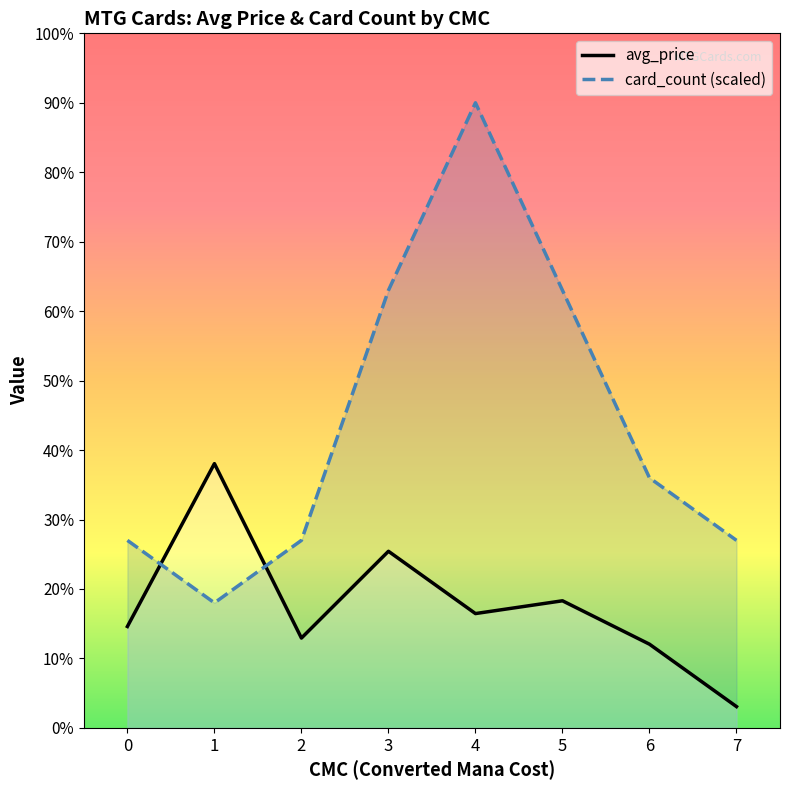

In avg_price, how many points are lower than both neighbors (excluding endpoints)?

2